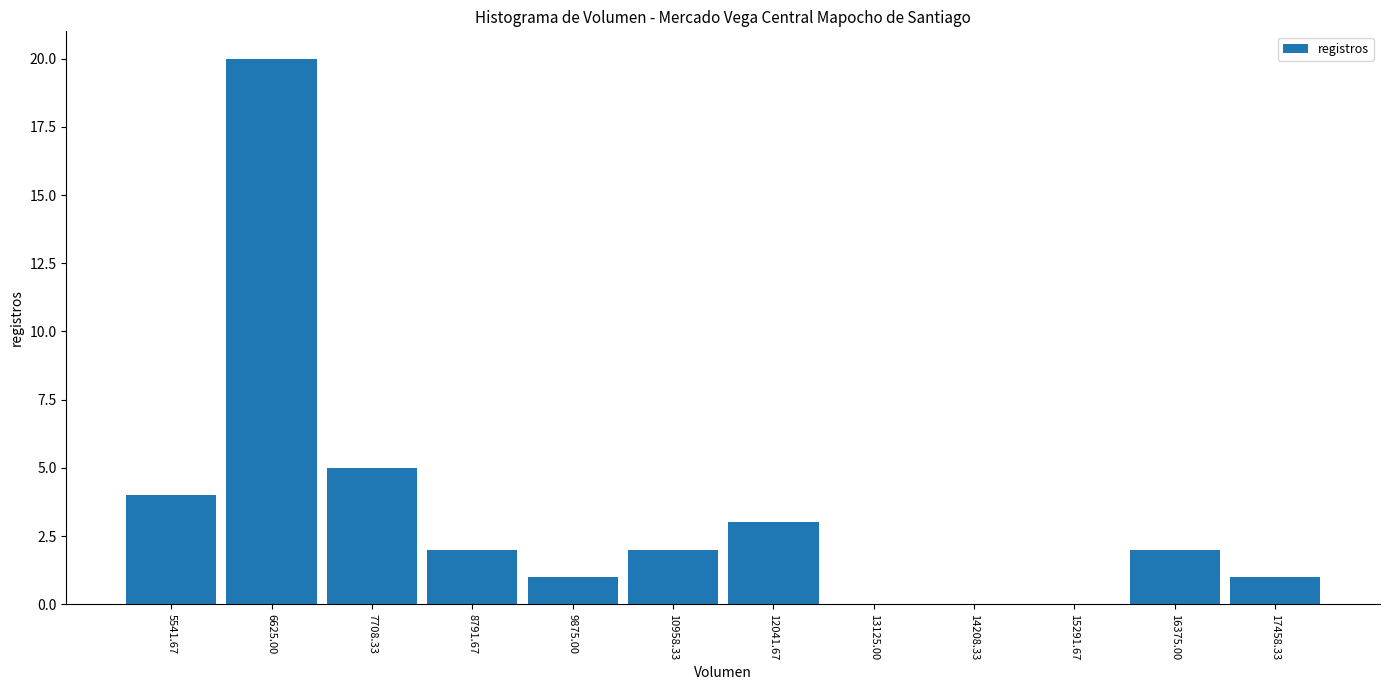

Reading left to right, list every bar in this chart as the range it spans on the x-axis followed by its height. Neither the bar edges nor the heights are printed on the chart, so give them approximately, as read against the axes.

5000 to 6000: 4
6000 to 7200: 20
7200 to 8200: 5
8200 to 9400: 2
9400 to 10400: 1
10400 to 11600: 2
11600 to 12600: 3
12600 to 13600: 0
13600 to 14800: 0
14800 to 15800: 0
15800 to 17000: 2
17000 to 18000: 1